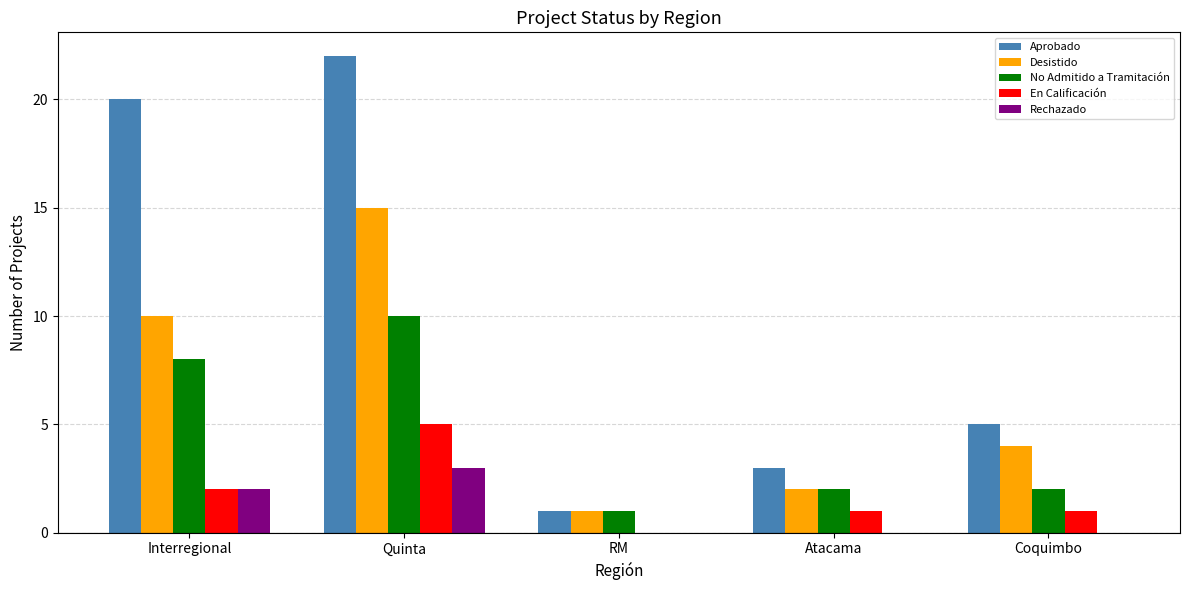

Does the chart contain stacked bars?

No